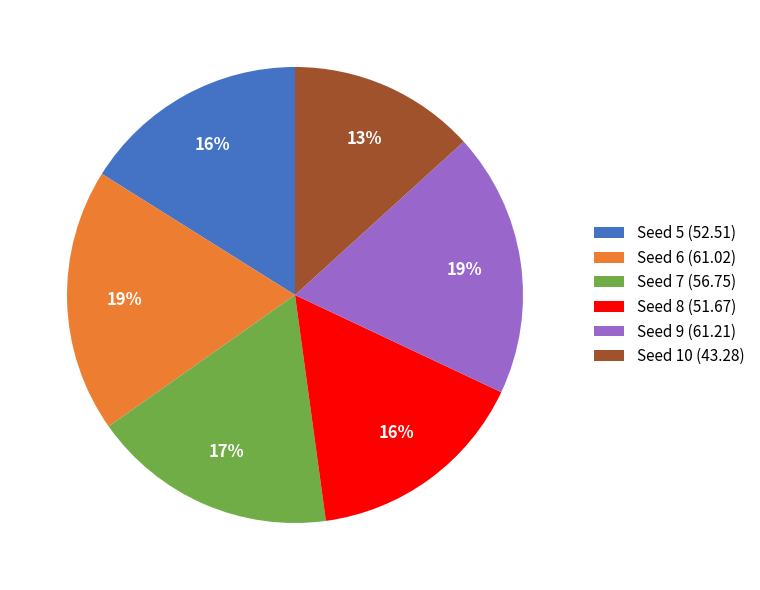

How many segments does this pie chart have?

6